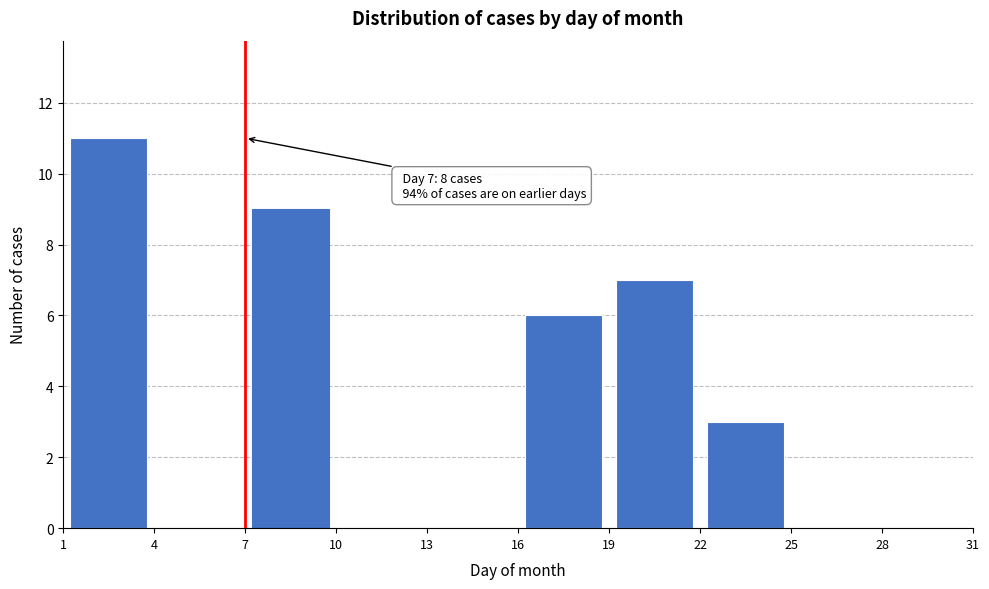

Which range on the x-axis has the tallest bar?

1 to 4